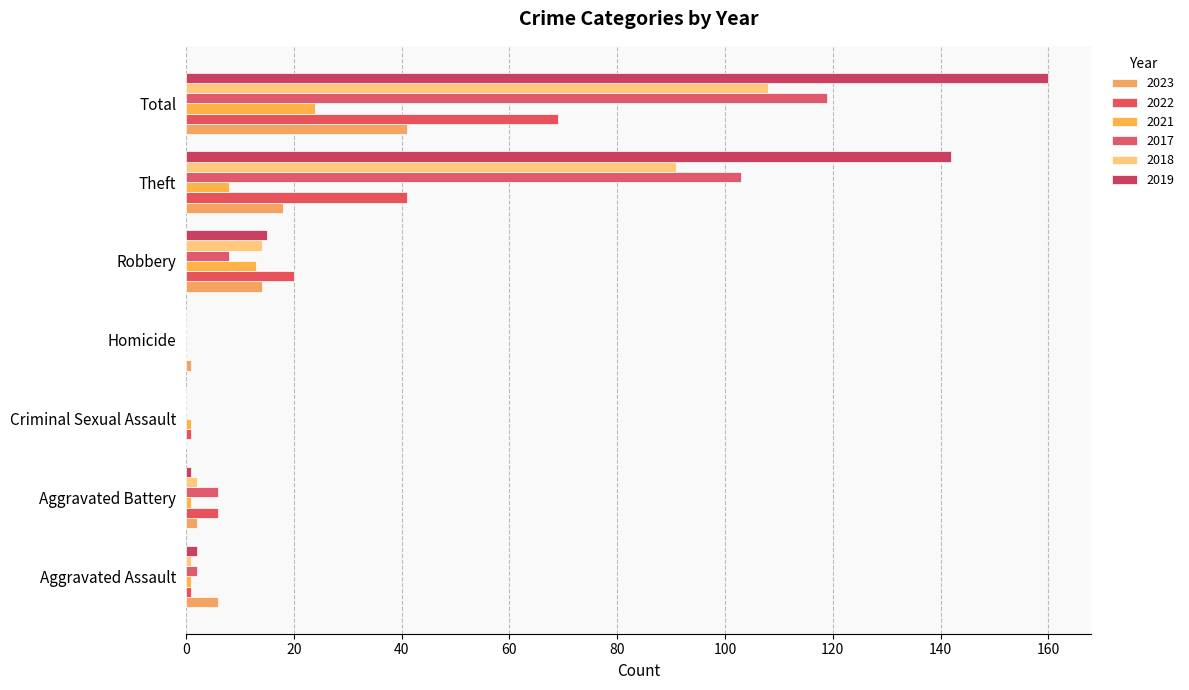

Reading left to right, extract all data points from this chart.

2023: Aggravated Assault=6	Aggravated Battery=2	Criminal Sexual Assault=0	Homicide=1	Robbery=14	Theft=18	Total=41
2022: Aggravated Assault=1	Aggravated Battery=6	Criminal Sexual Assault=1	Homicide=0	Robbery=20	Theft=41	Total=69
2021: Aggravated Assault=1	Aggravated Battery=1	Criminal Sexual Assault=1	Homicide=0	Robbery=13	Theft=8	Total=24
2017: Aggravated Assault=2	Aggravated Battery=6	Criminal Sexual Assault=0	Homicide=0	Robbery=8	Theft=103	Total=119
2018: Aggravated Assault=1	Aggravated Battery=2	Criminal Sexual Assault=0	Homicide=0	Robbery=14	Theft=91	Total=108
2019: Aggravated Assault=2	Aggravated Battery=1	Criminal Sexual Assault=0	Homicide=0	Robbery=15	Theft=142	Total=160